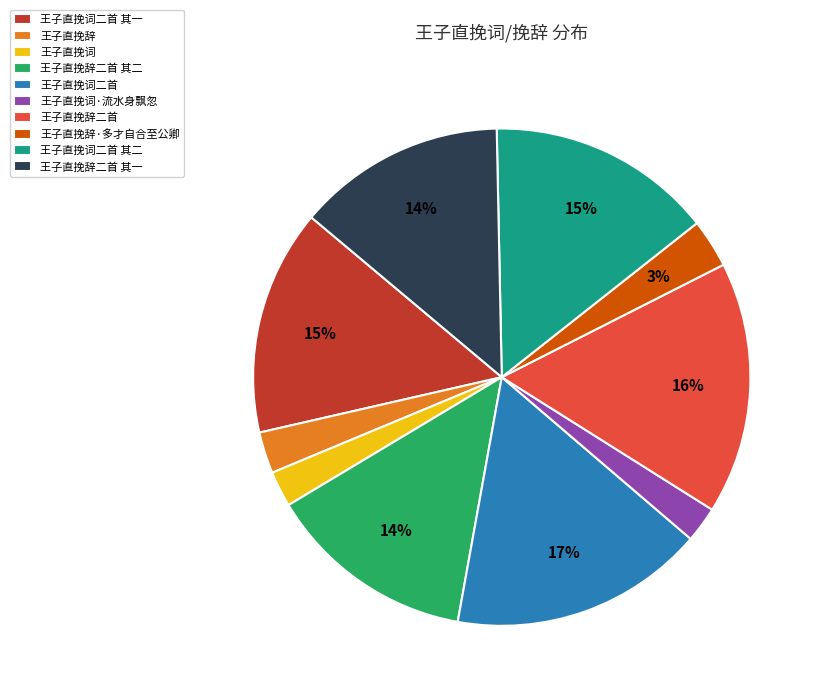

Which has a higher value, 王子直挽辞·多才自合至公卿 or 王子直挽词?

王子直挽辞·多才自合至公卿